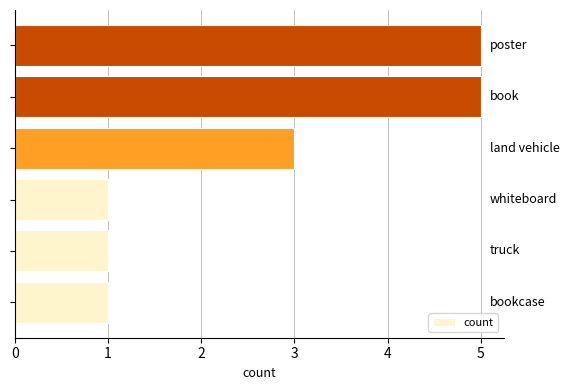

How many bars are there in total?

6